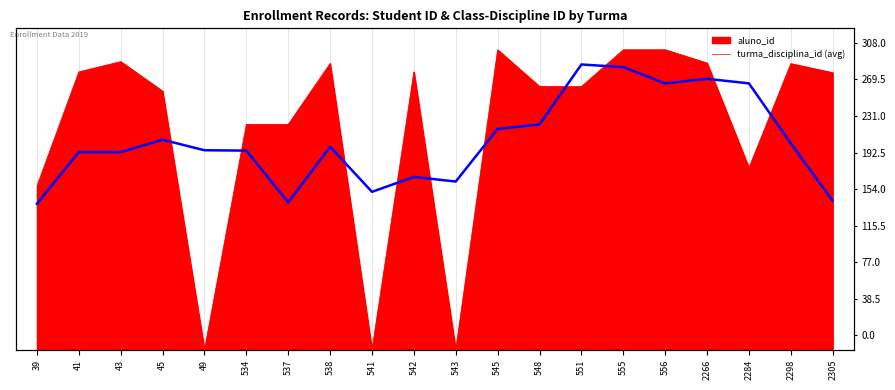

True or false: the data shows 135.4 at 2298.

False